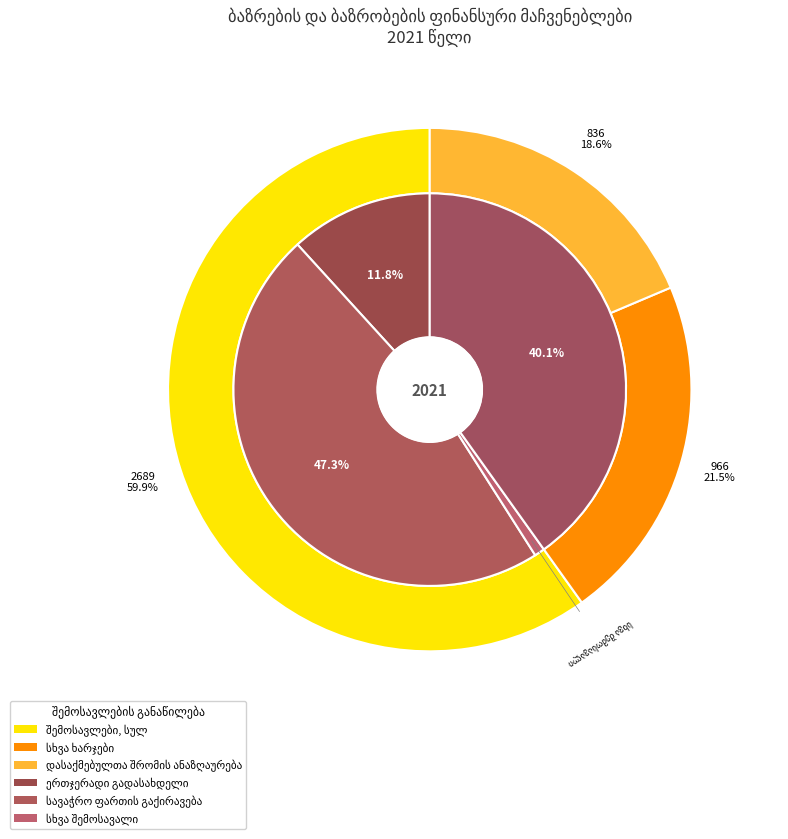

Is it true that სავაჭრო ფართის გაქირავებიდან is 16% of the pie?

False